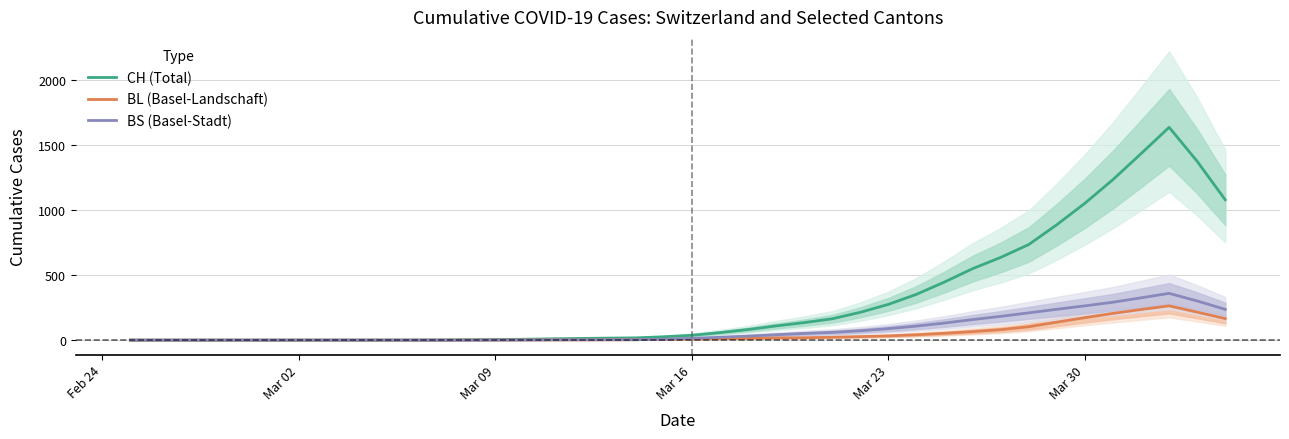

Which category has the lowest value in the BS (Basel-Stadt) series?

Feb 24